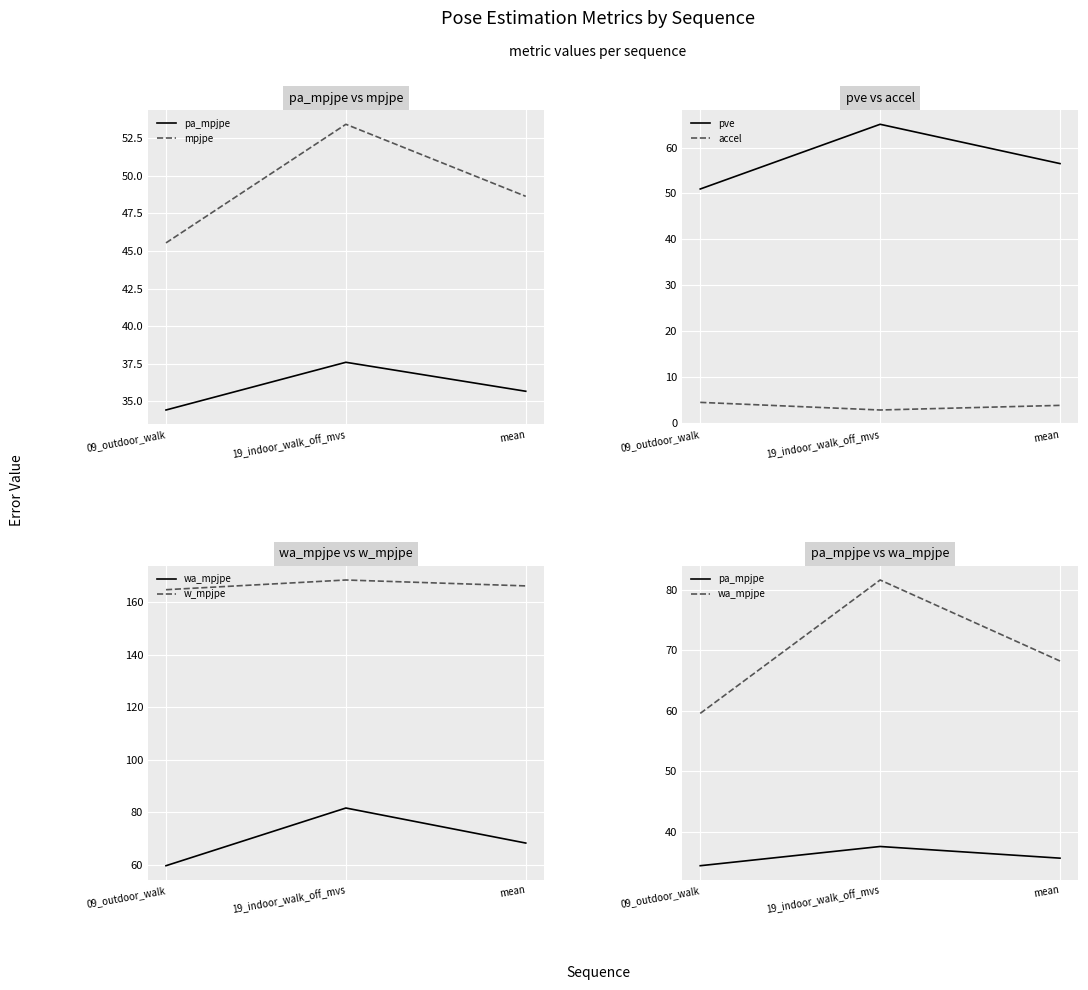

How many values in the w_mpjpe series are below 166?

1